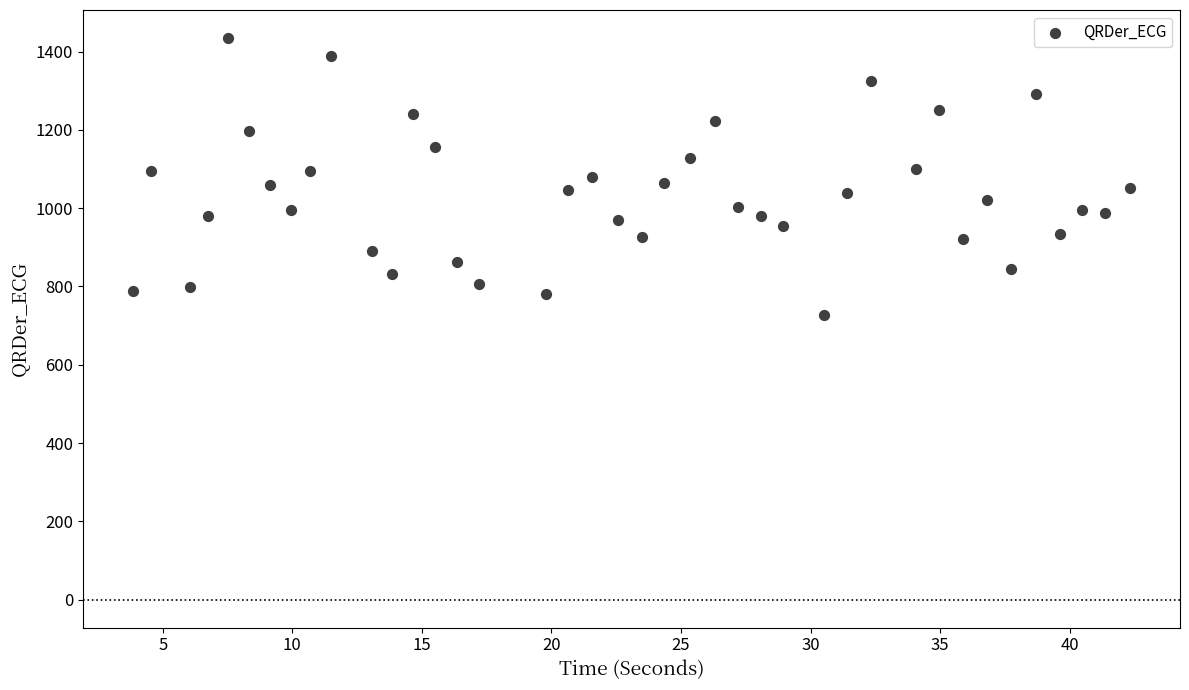

What is the range of X values (max minus min)?

38.5